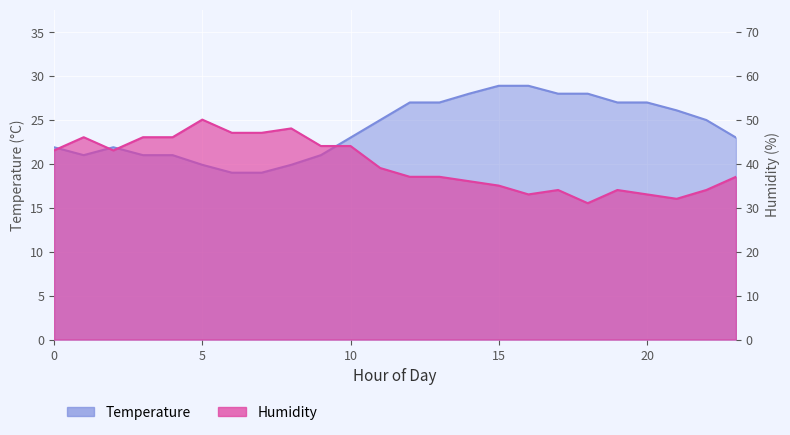

What are all the series names shown in the legend?

Temperature, Humidity